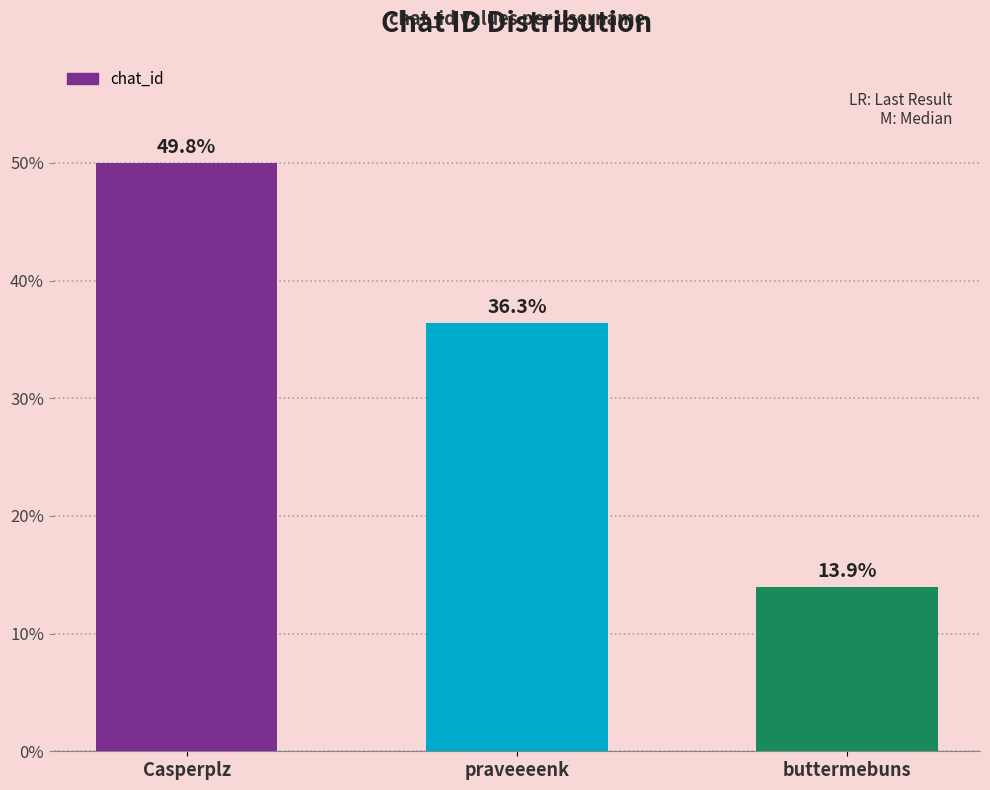

Reading left to right, transcribe all the data shown in this chart.

355739375	258884638	99399073